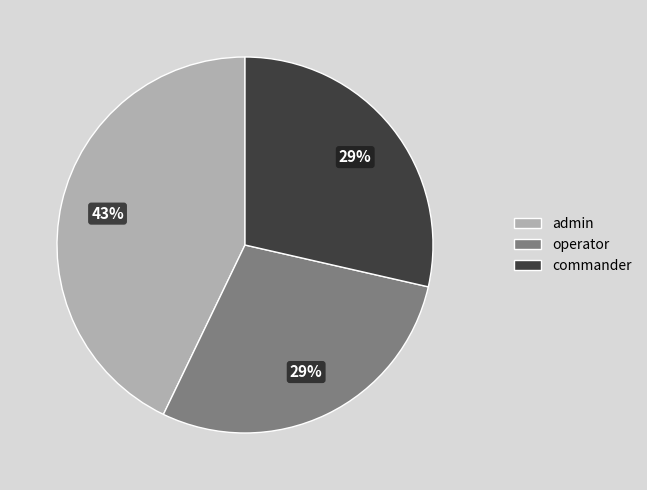

The admin slice represents 36% of the pie. True or false?

False